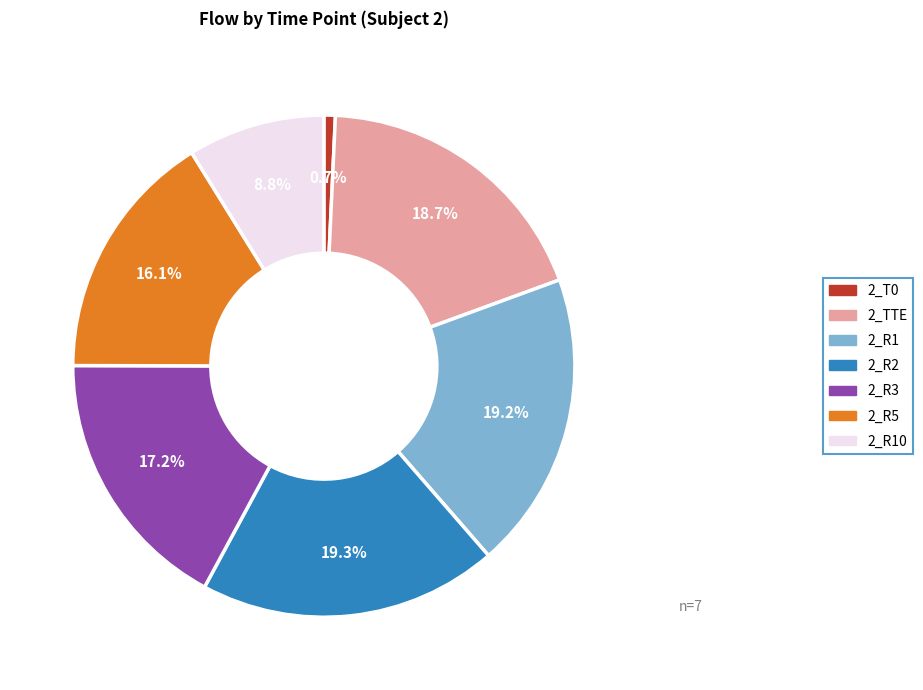

Is there a majority slice in this chart?

No